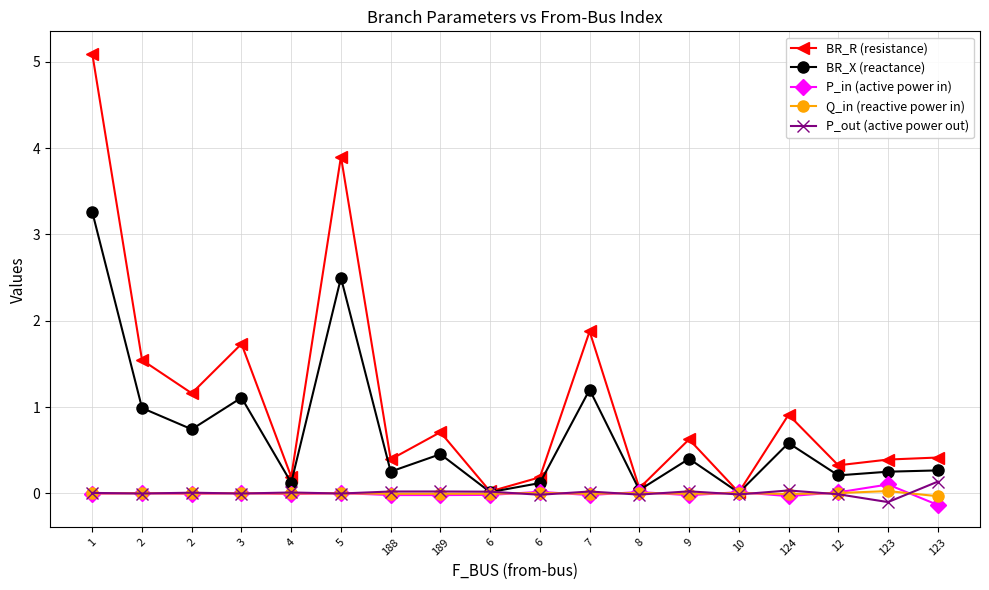

Between 6 and 123, which series saw the biggest shift?

BR_R (resistance)